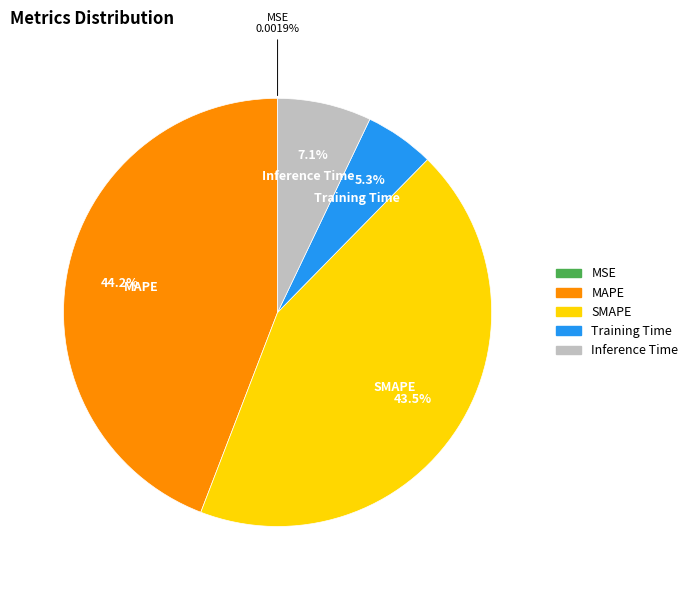

Do Training Time and Inference Time together represent more than half of the pie?

No